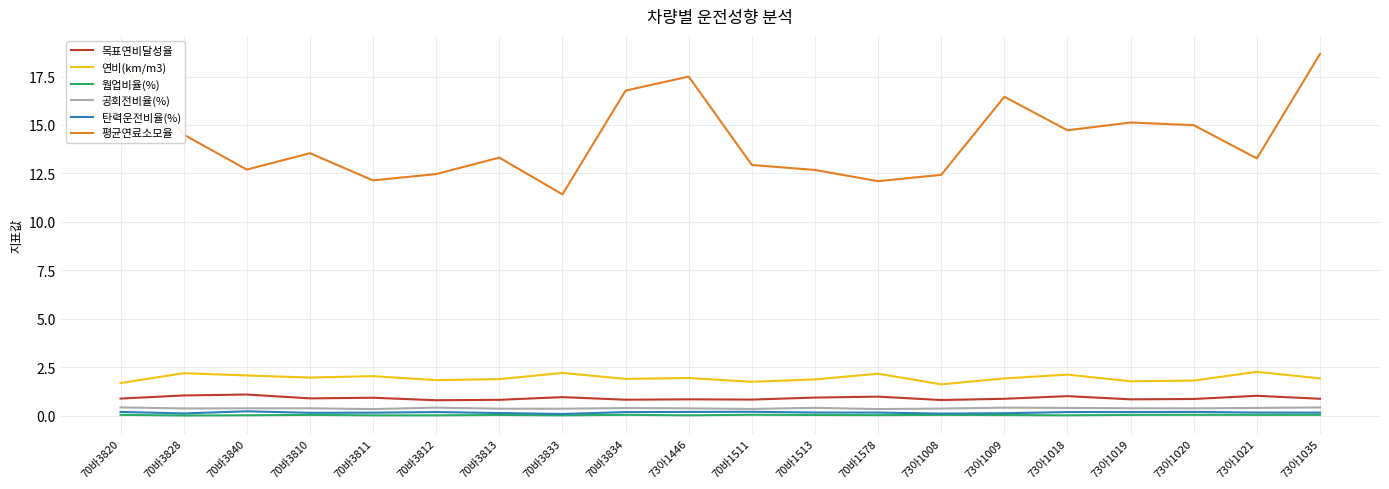

Which series changed the most between 70바3834 and 70바1511?

평균연료소모율